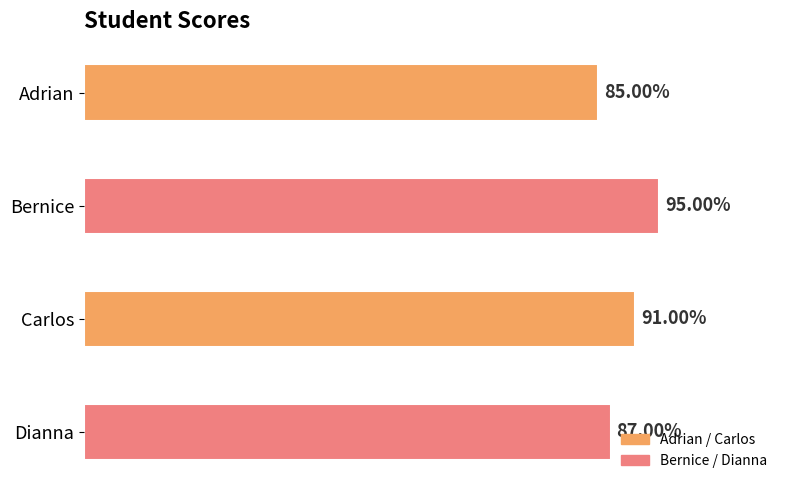

What is the difference between the maximum and minimum values?

0.1